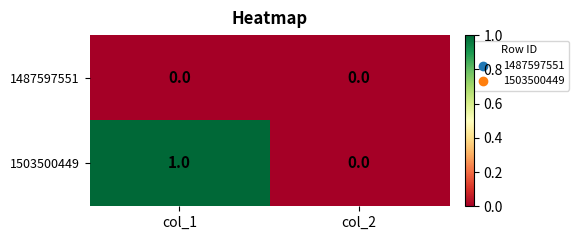

Which series has the widest spread of values?

1503500449